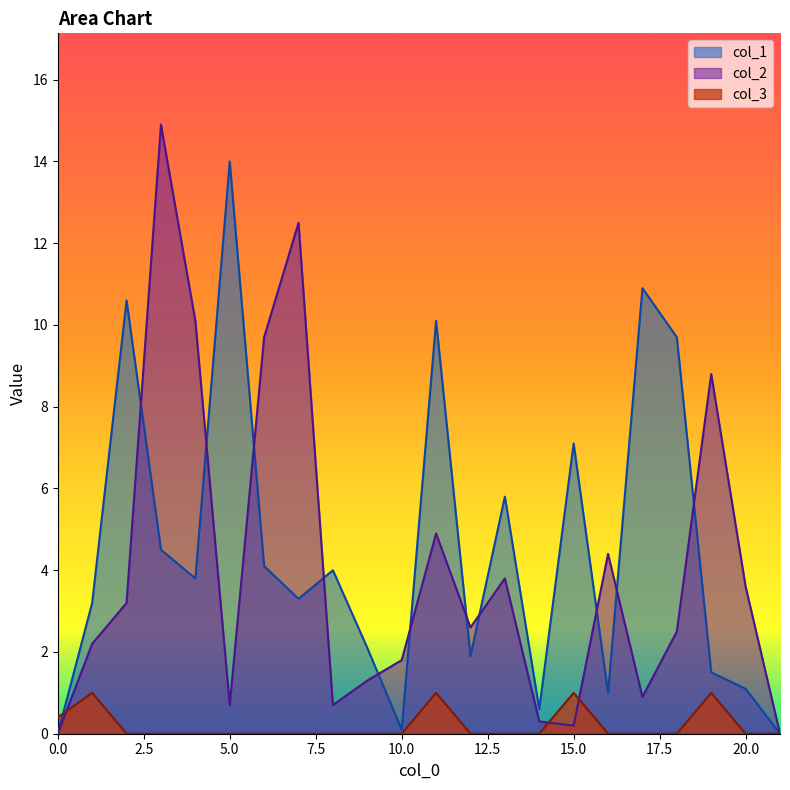

What is the difference between the maximum and minimum values in the col_3 series?

1.0